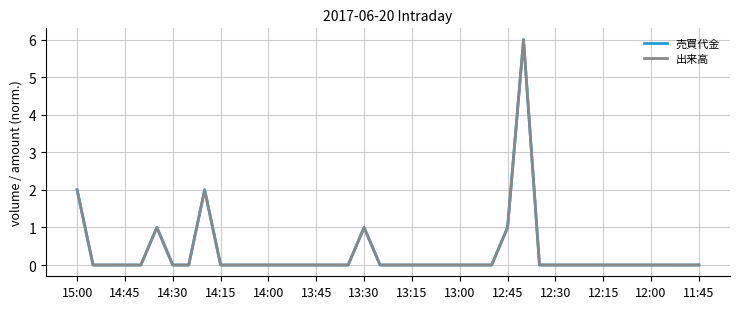

What is the sum of all 売買代金 values?

13.0